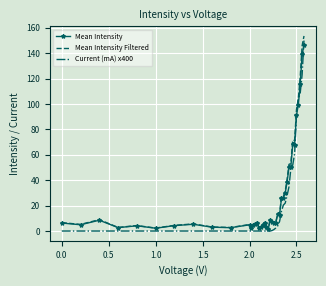

What is the maximum value shown in the chart?

153.6